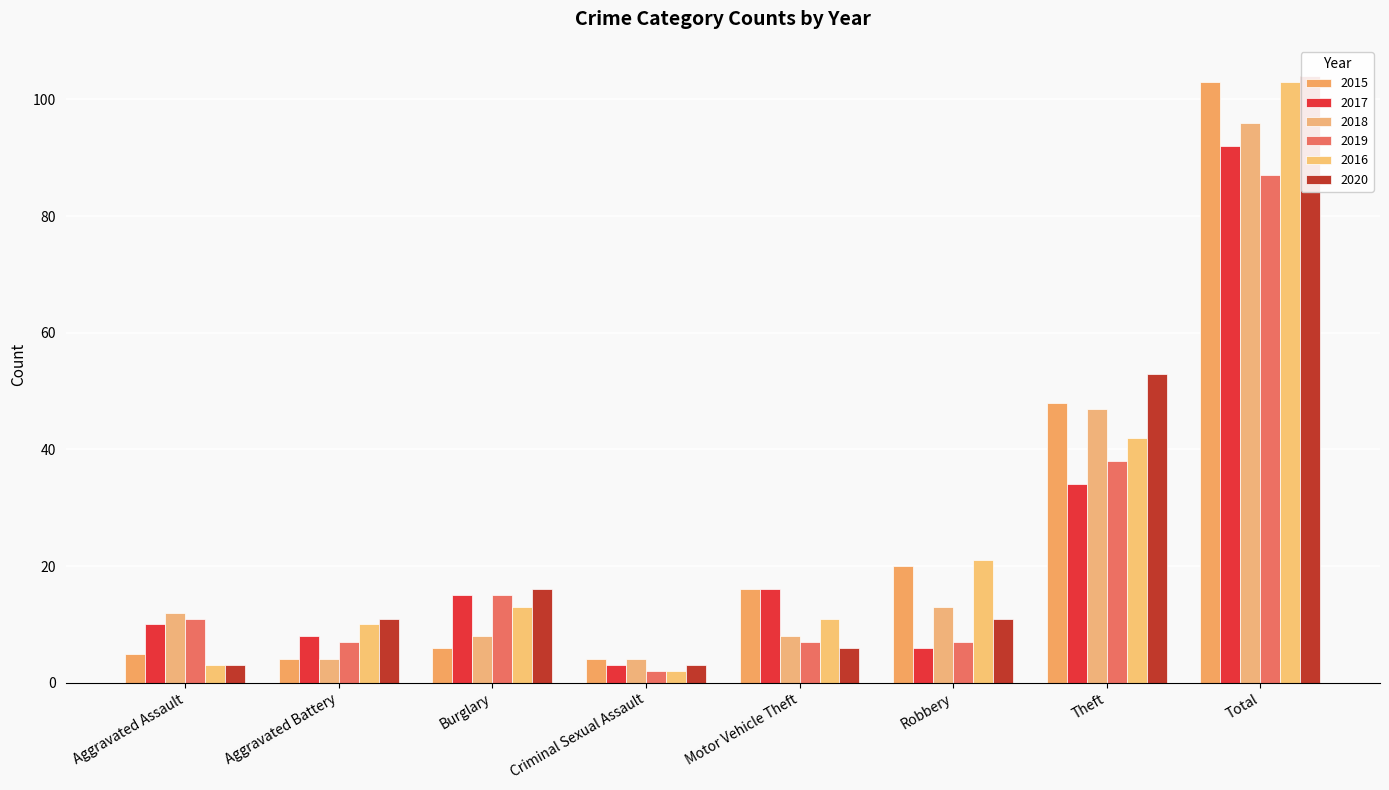

What position from the right is Motor Vehicle Theft?

4